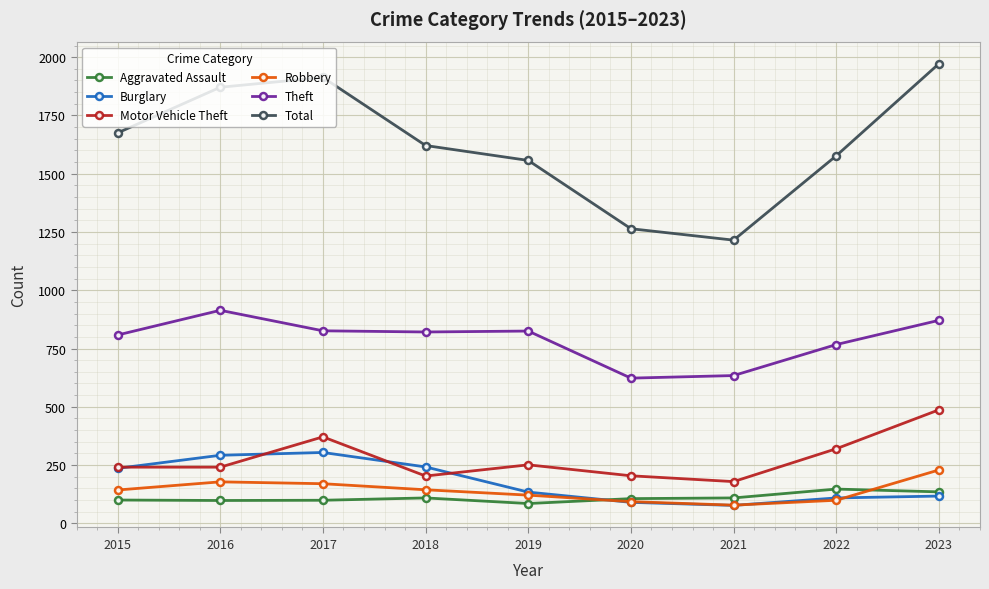

What is the value of the Aggravated Assault point at the 7th from the left?

109